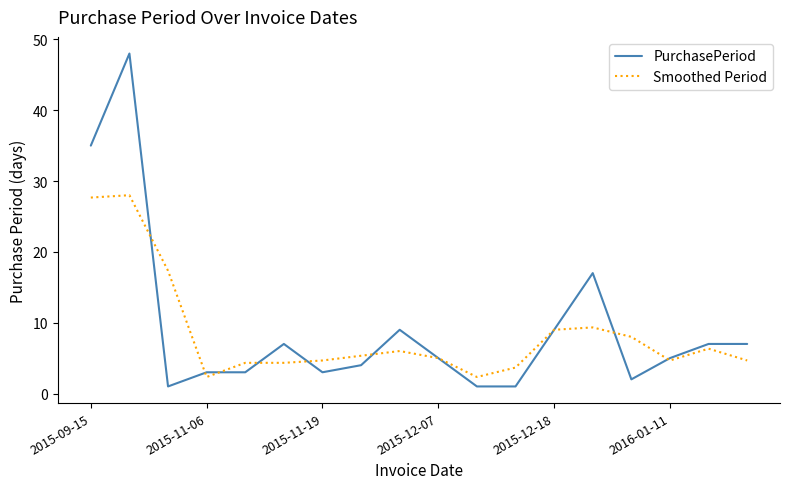

Does the chart have visible grid lines?

No